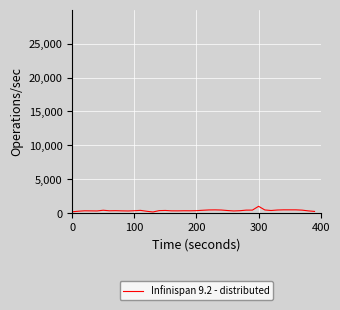

What is the average value?

405.3